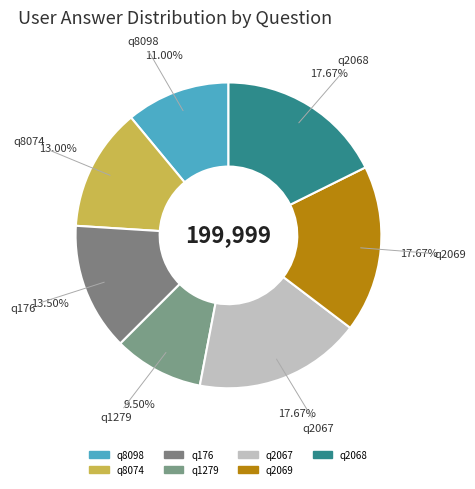

To the nearest percent, what percentage of the pie is q2067?

18%